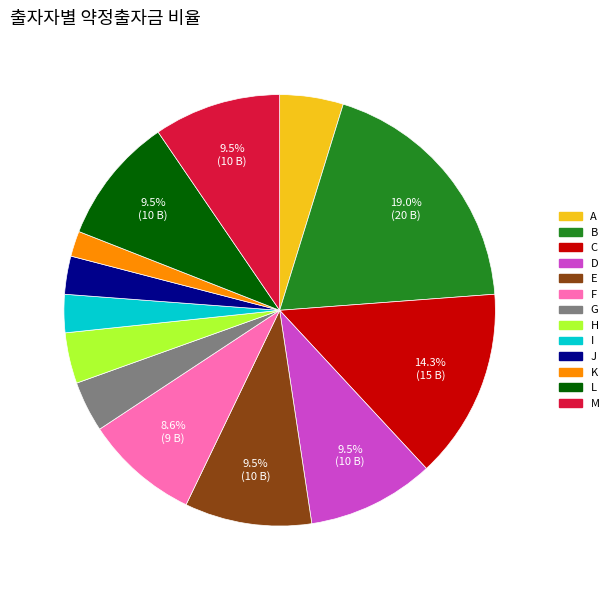

Do B and C together represent more than half of the pie?

No